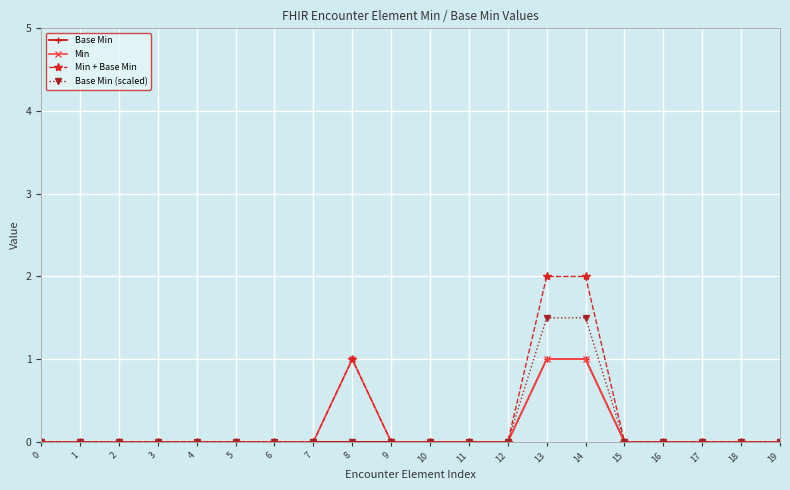

Is it true that Min equals 0.0 at 3?

True